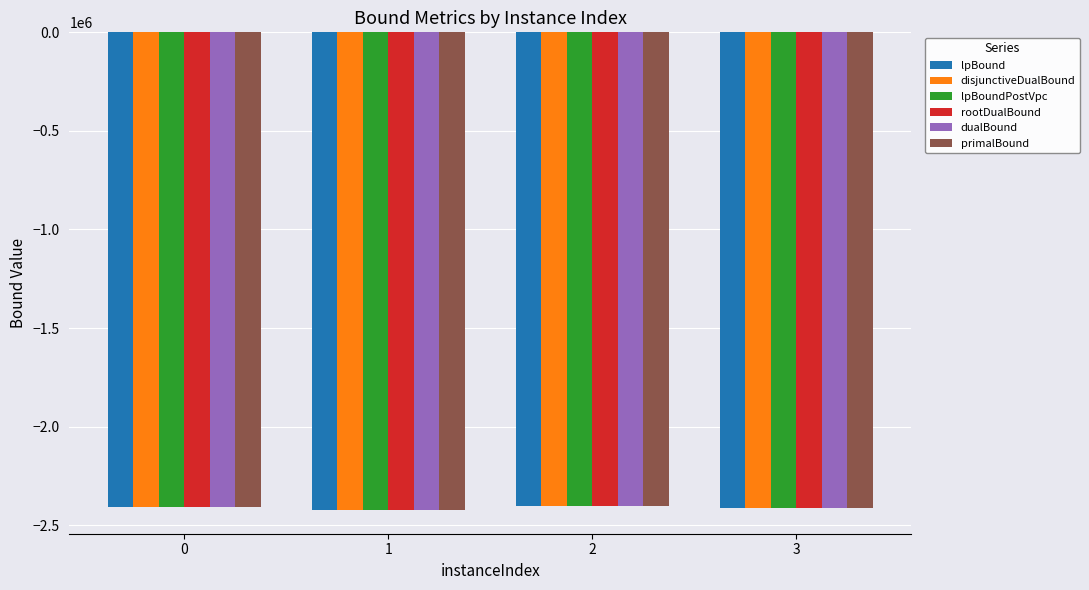

What is the spread (max minus min) of values at 3?

385.2